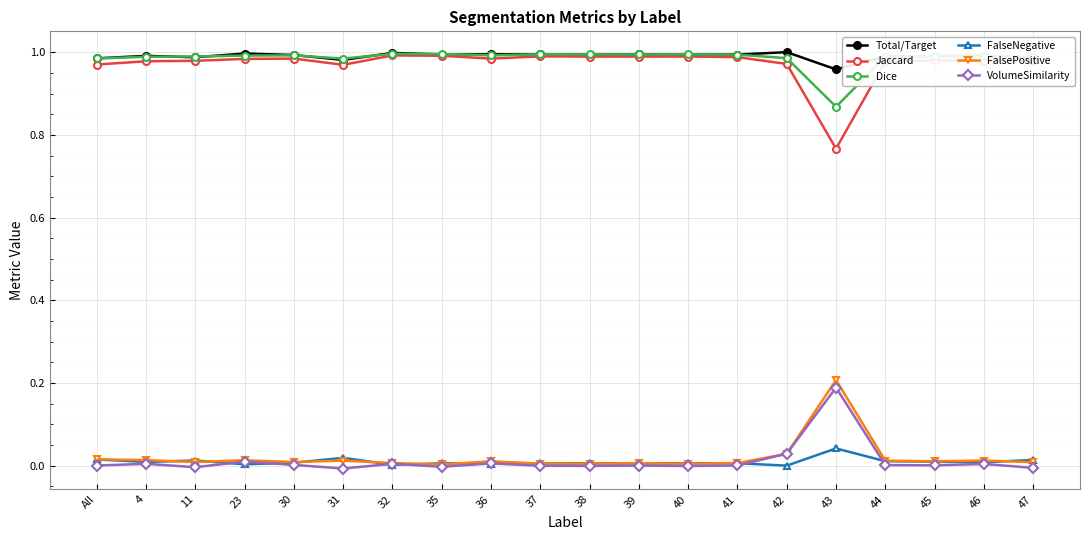

True or false: Jaccard and VolumeSimilarity intersect in this chart.

False